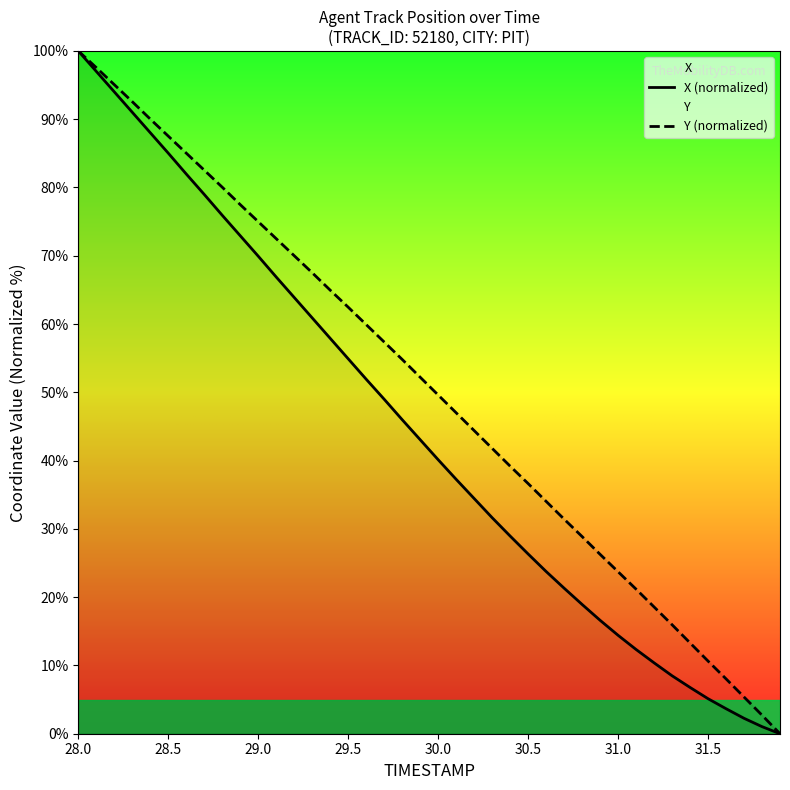

How many data points does each series have?

40